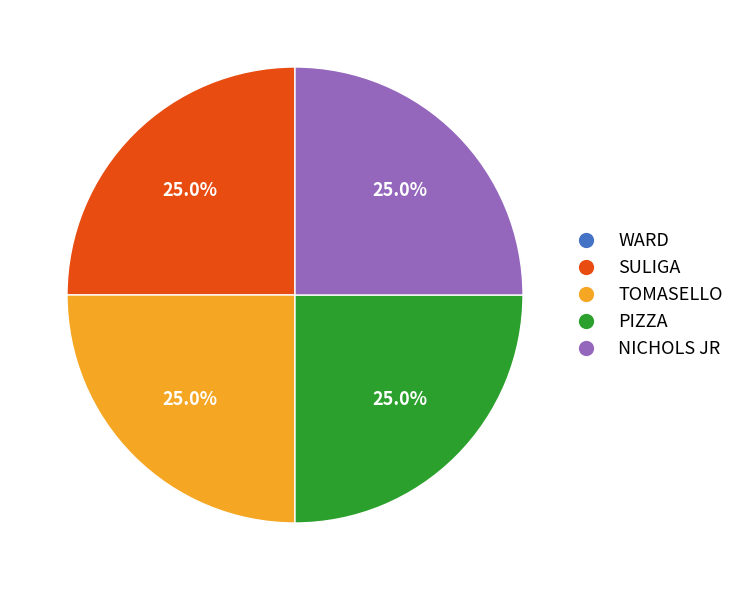

True or false: SULIGA accounts for 25% of the total.

True